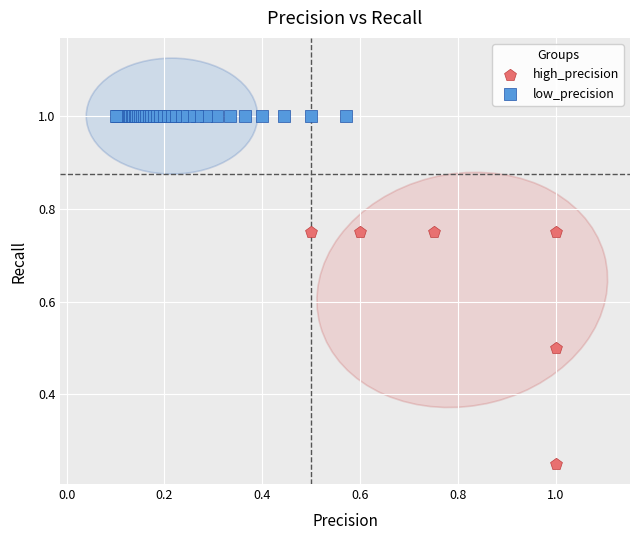

Which series contains the highest Y value?

low_precision